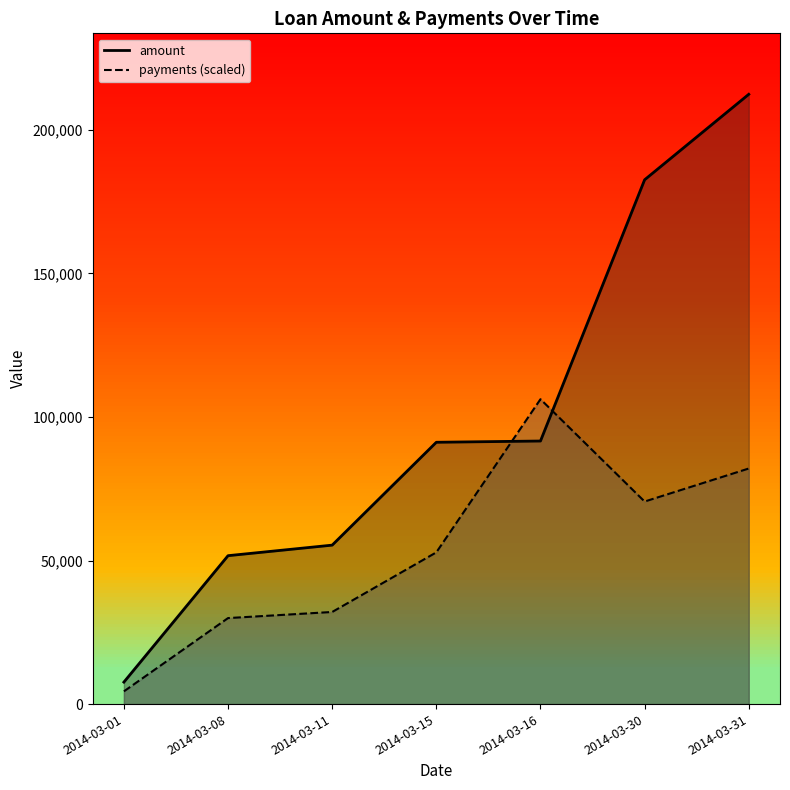

Which series has the largest total across all categories?

amount